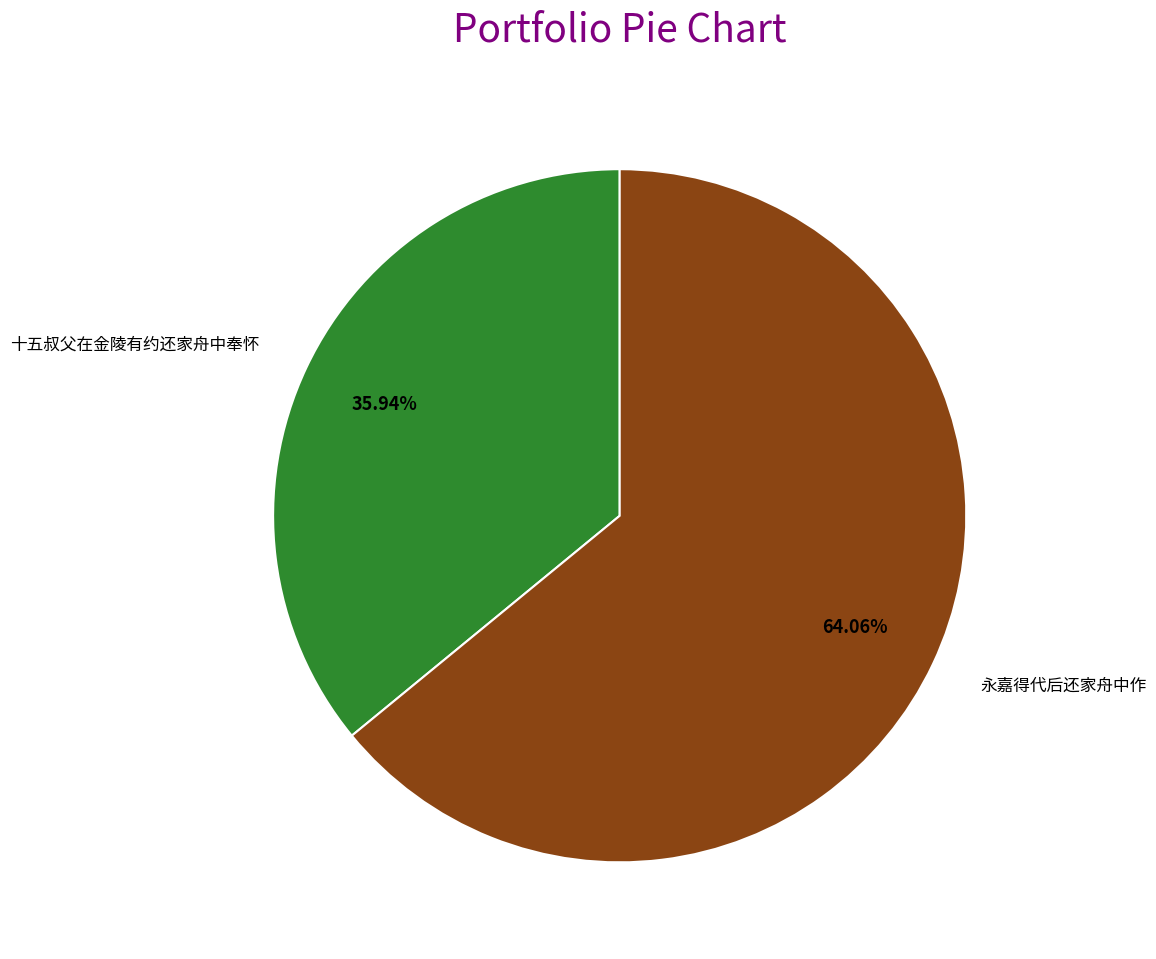

What percentage do 永嘉得代后还家舟中作 and 十五叔父在金陵有约还家舟中奉怀 together represent?

100.0%